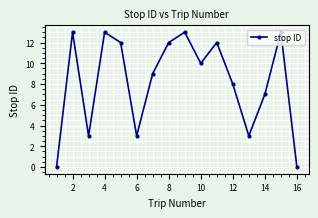

How many interior local valleys (lower than both neighbors) does the data have?

4